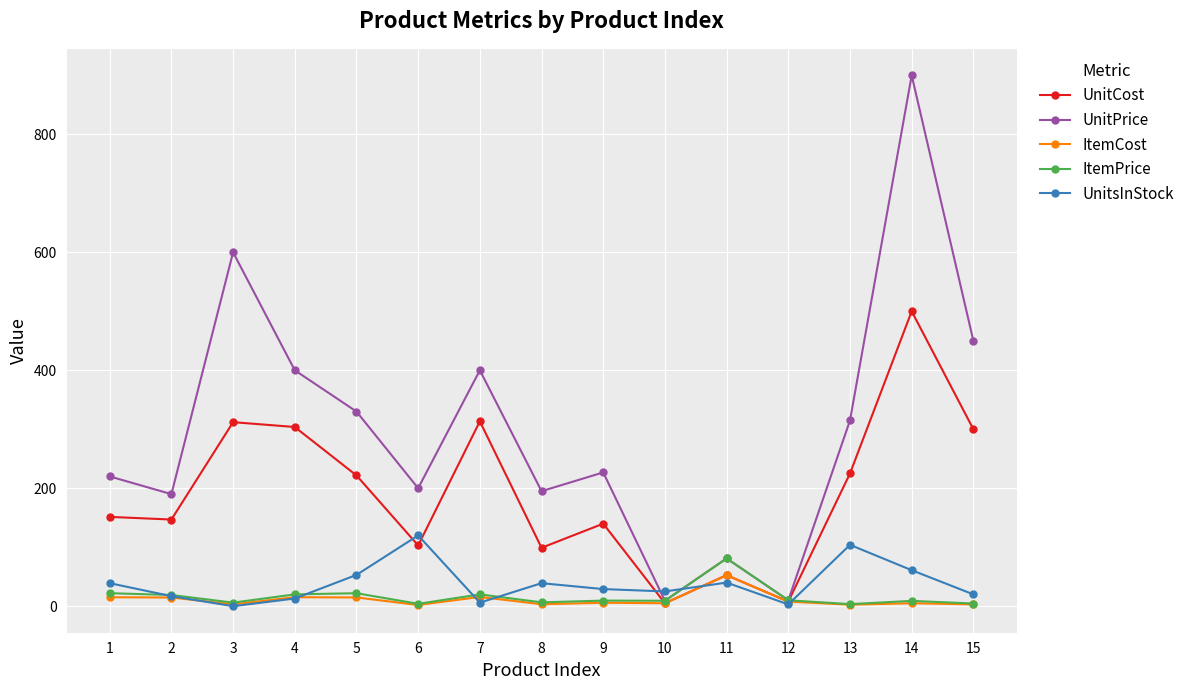

True or false: ItemPrice and UnitsInStock intersect in this chart.

True